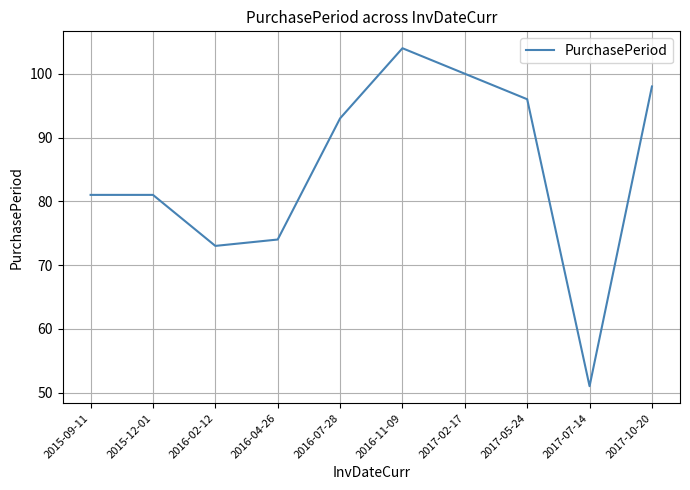

How many lines are shown in the chart?

1